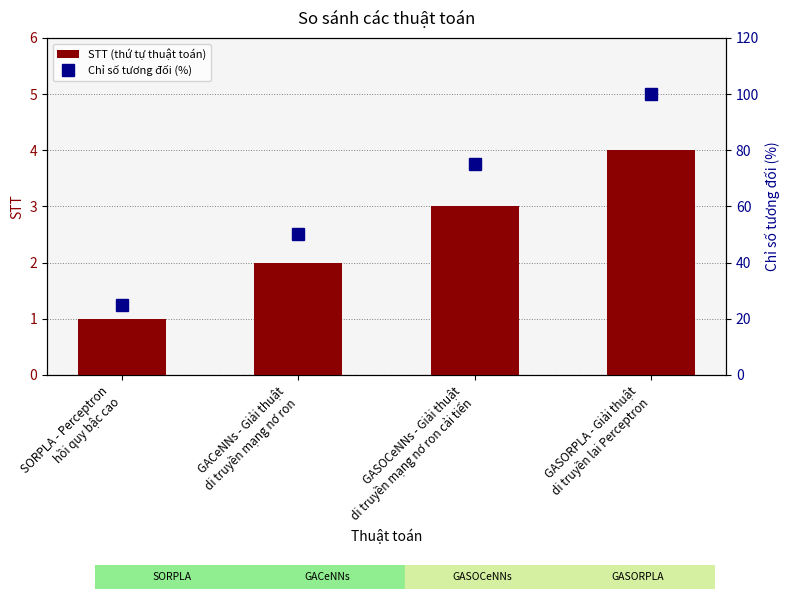

Which series has the largest total across all categories?

Chỉ số tương đối (%)